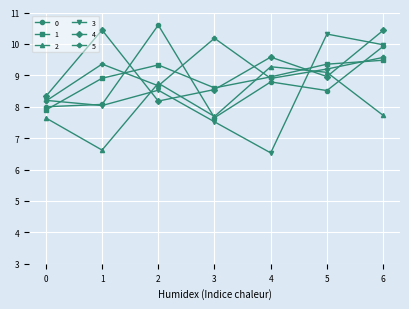

What is the difference between the second highest and minimum values in the 5 series?

1.4